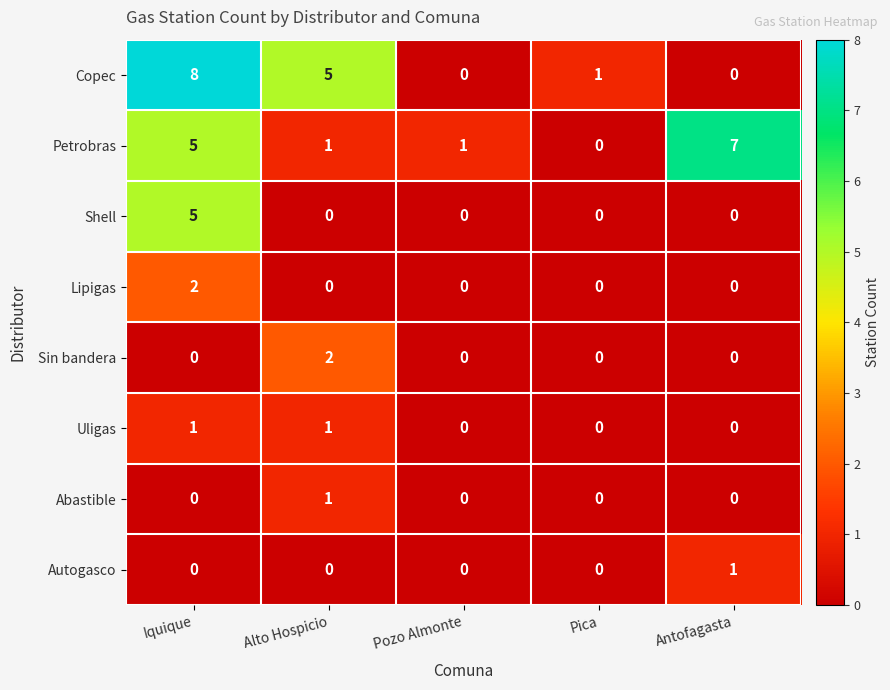

Count the Sin bandera values in the range 0 to 1.

4